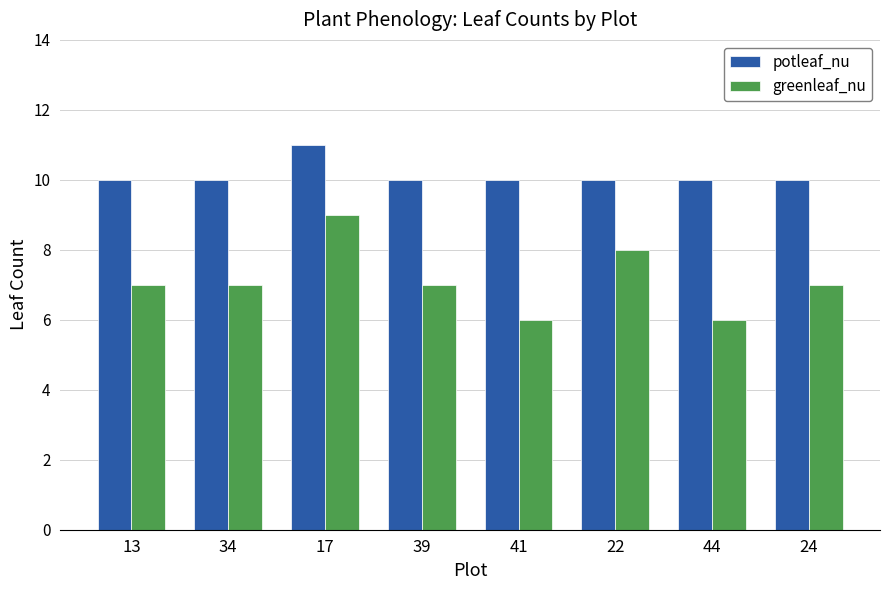

Are the bars horizontal?

No